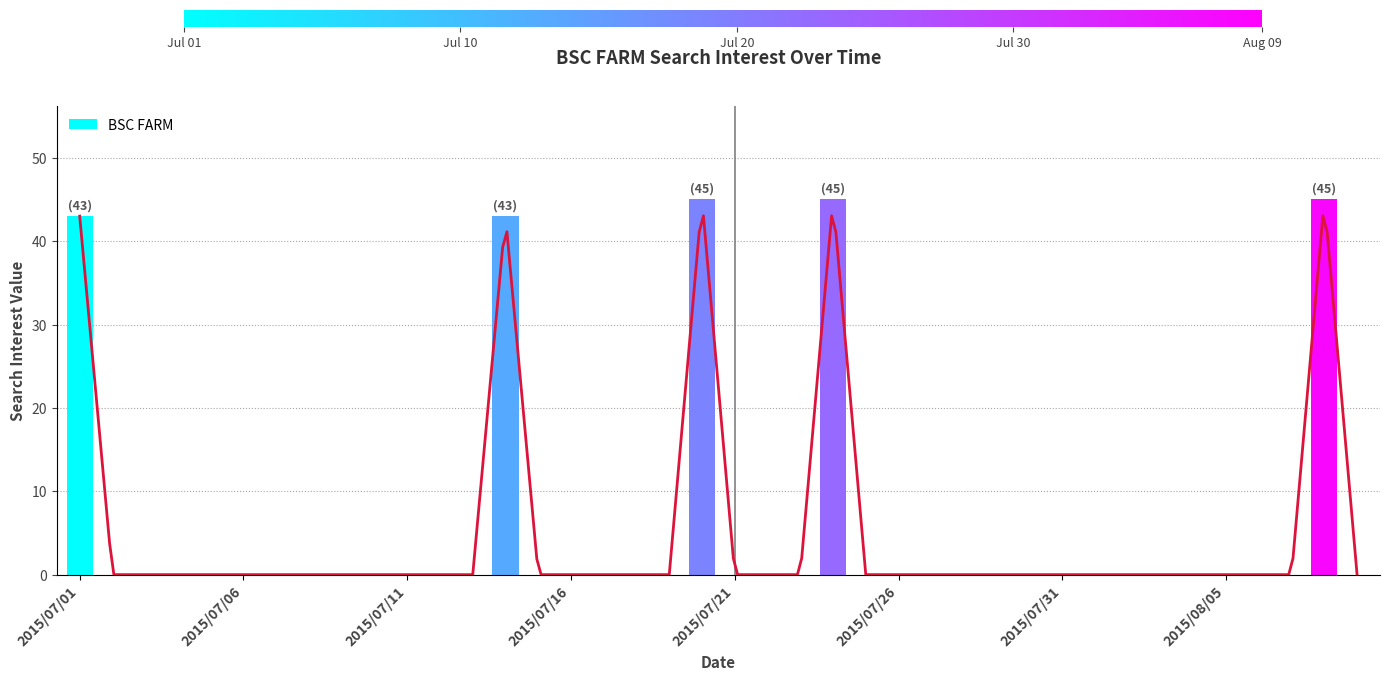

The value of BSC FARM at 2015/07/16 is 0. True or false?

True